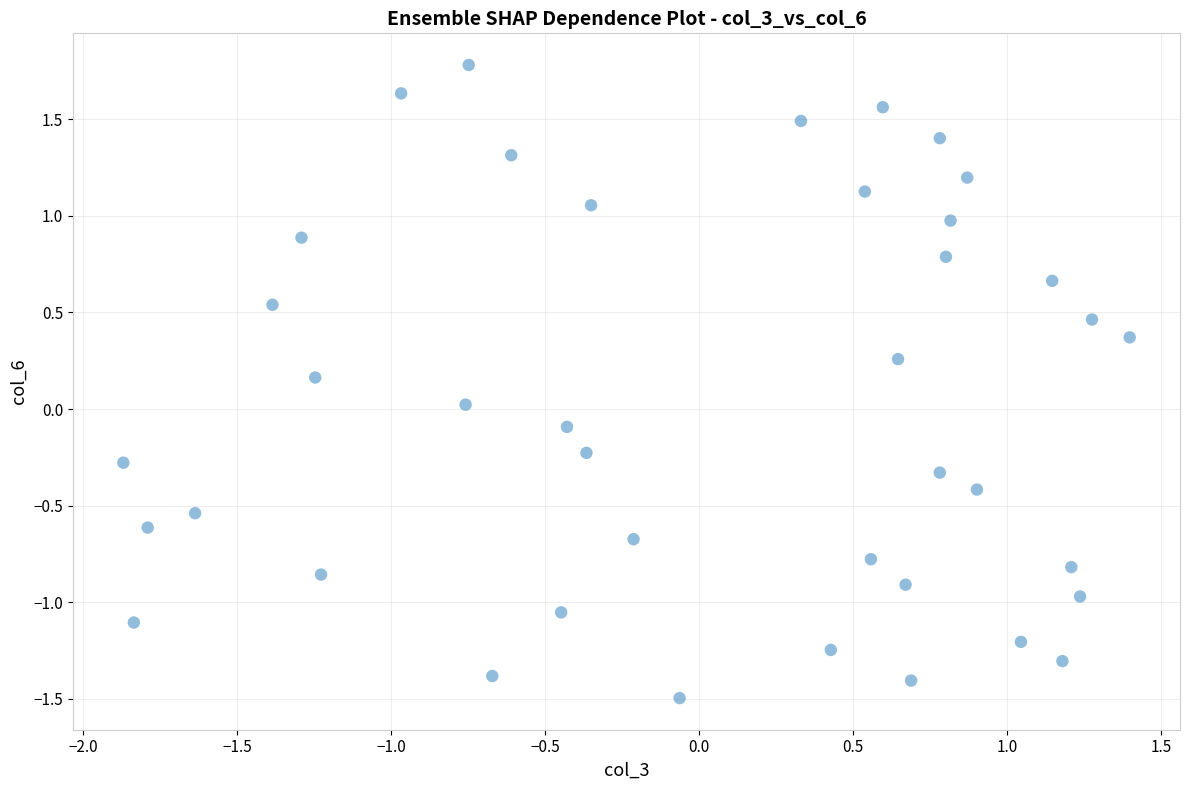

What is the range of Y values (max minus min)?

3.3